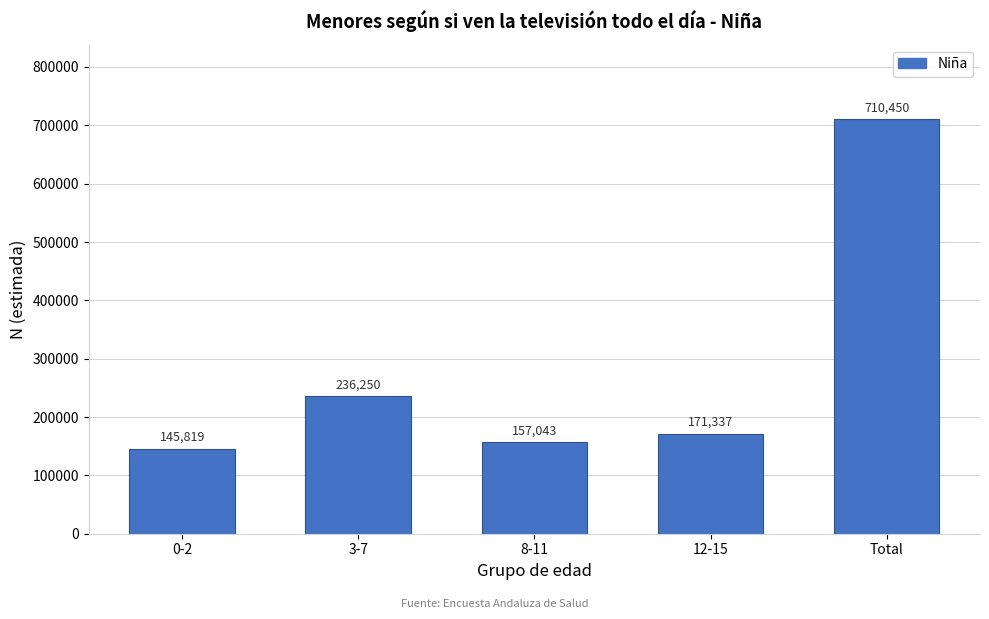

Reading left to right, transcribe all the data shown in this chart.

145819	236250	157043	171337	710450